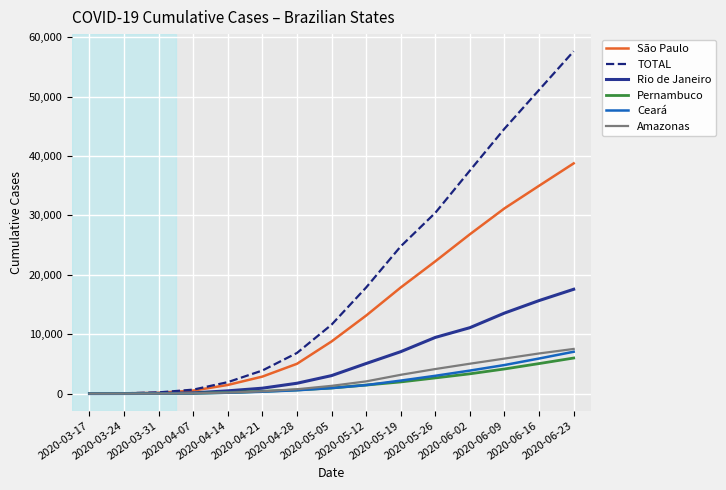

What is the difference between the second highest and minimum values in the TOTAL series?

51108